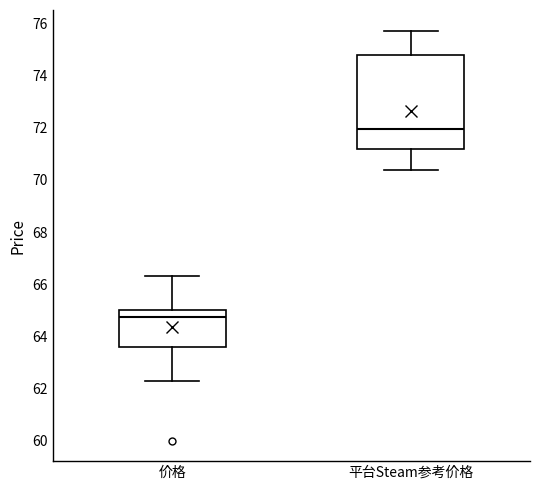

Reading left to right, transcribe this box plot: for each box, give where its median line is, the range the box spans, and where its two whiskers end, as read against the y-axis. The values are not printed on the chart, so give them approximately, as read against the axis.

价格: median 64.8, box 63.6 to 65.0, whiskers 62.4 to 66.4
平台Steam参考价格: median 72.0, box 71.2 to 74.8, whiskers 70.4 to 75.8